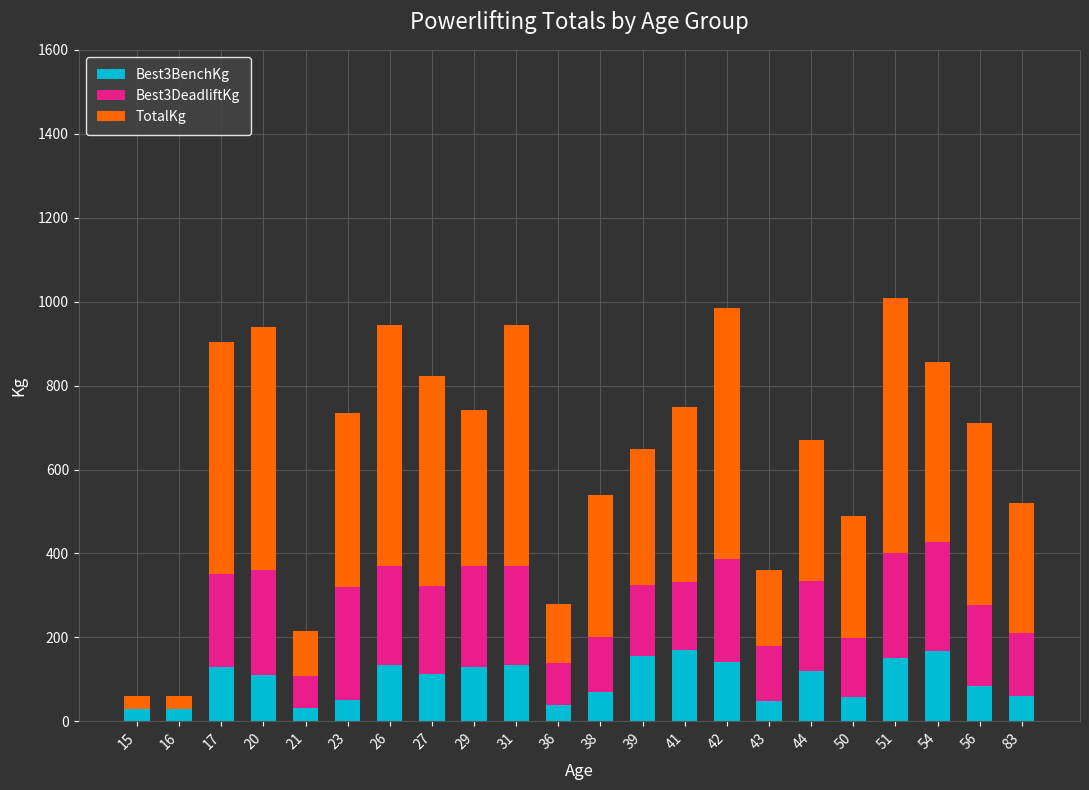

How many series are shown in this chart?

3